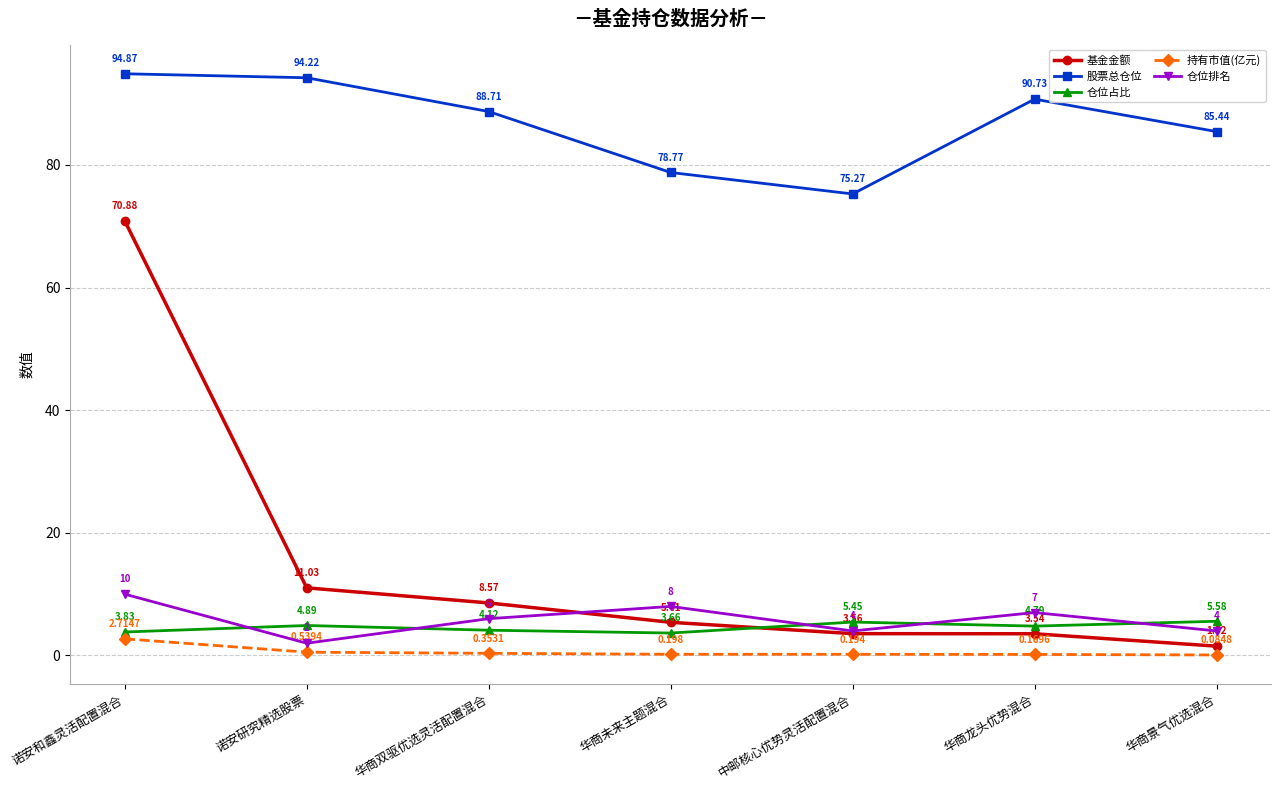

At which category is the sum across all series the highest?

诺安和鑫灵活配置混合